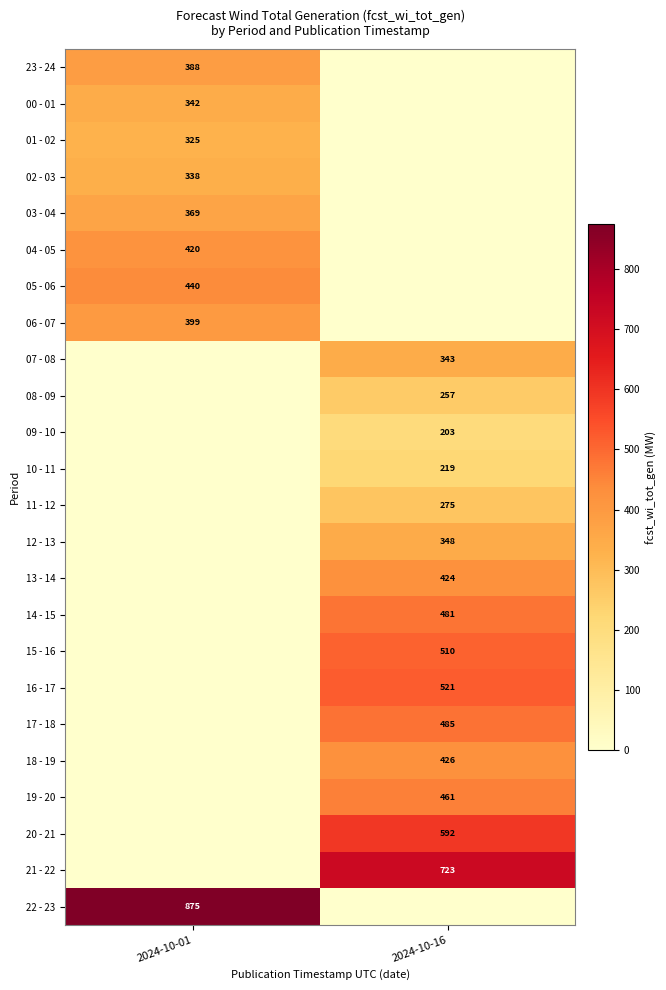

The 17 - 18 series shows 485 at 2024-10-16. True or false?

True